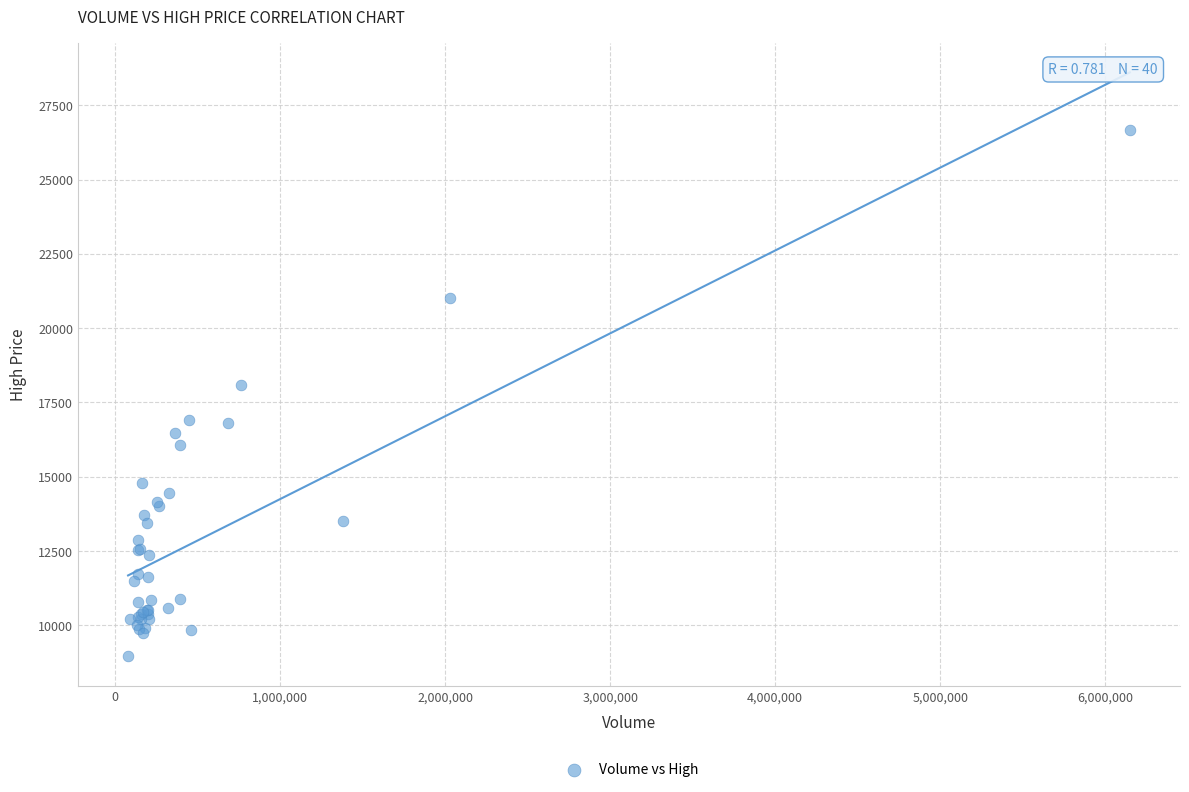

What Y value in the scatter plot is closest to 17800?

18075